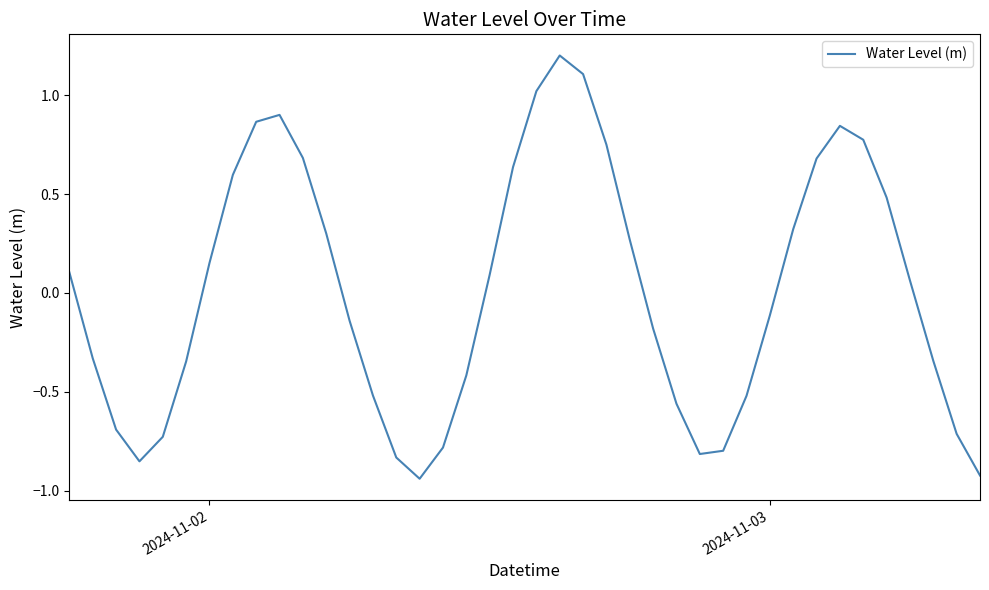

What is the maximum value shown in the chart?

1.2